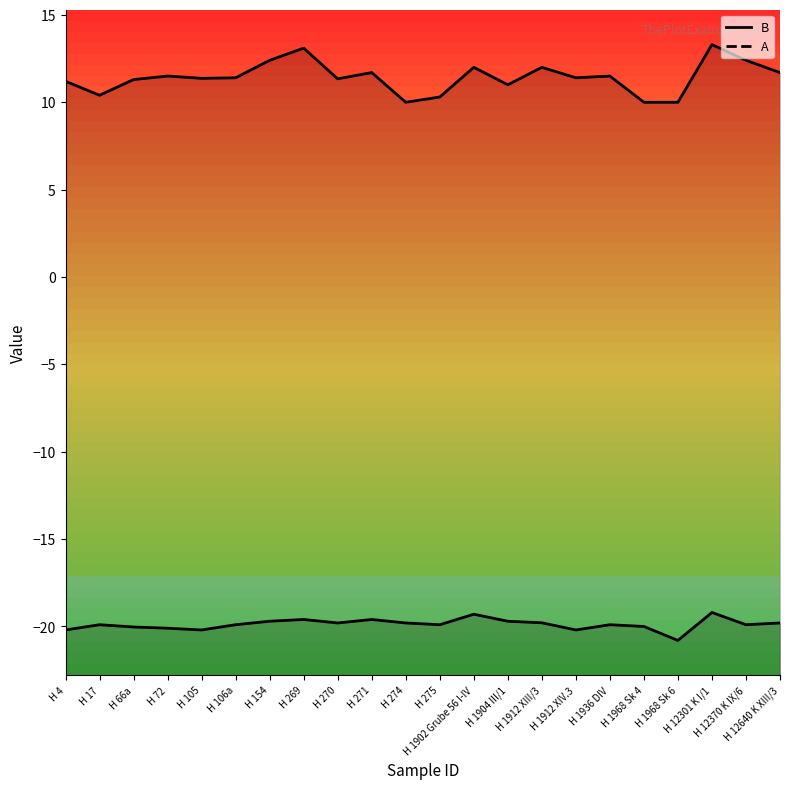

What is the total value across all series at H 12640 K XIII/3?

-8.1